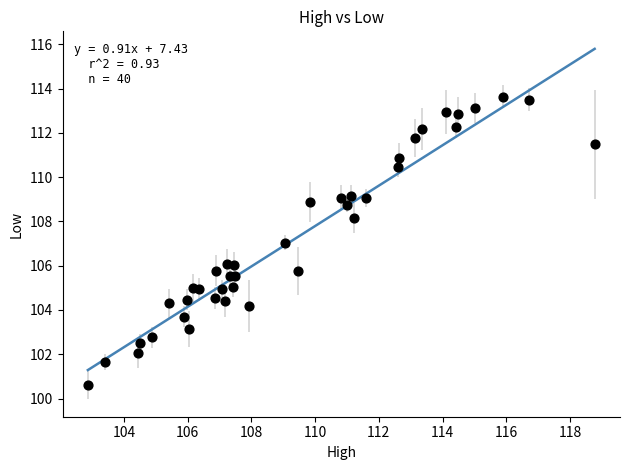

What is the range of X values (max minus min)?

15.9